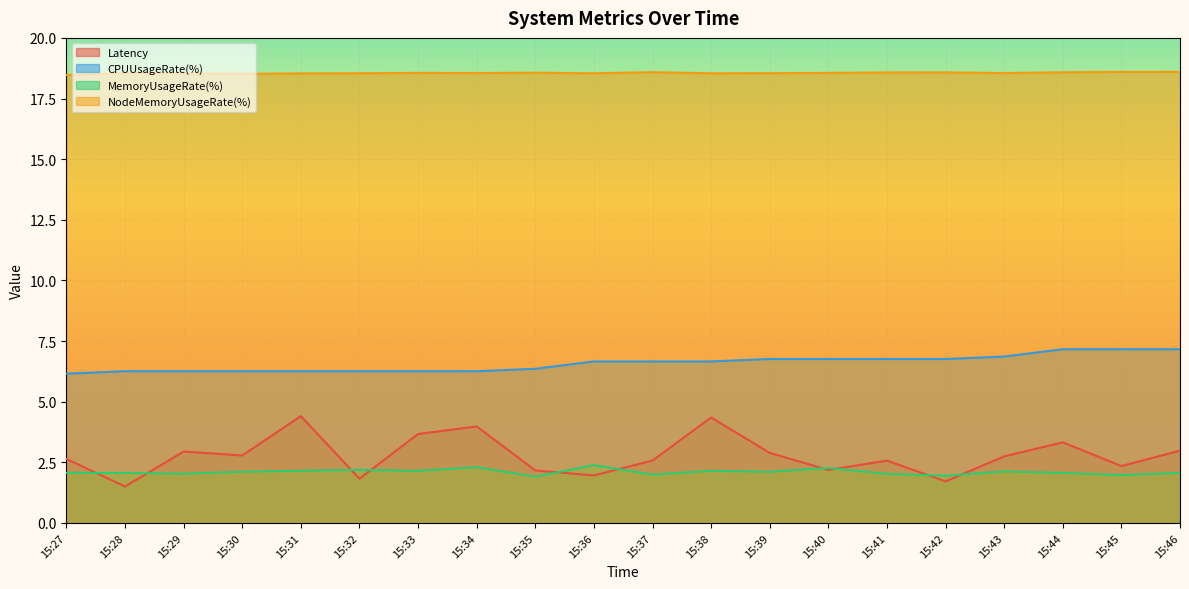

True or false: MemoryUsageRate(%) and CPUUsageRate(%) cross at least once.

False